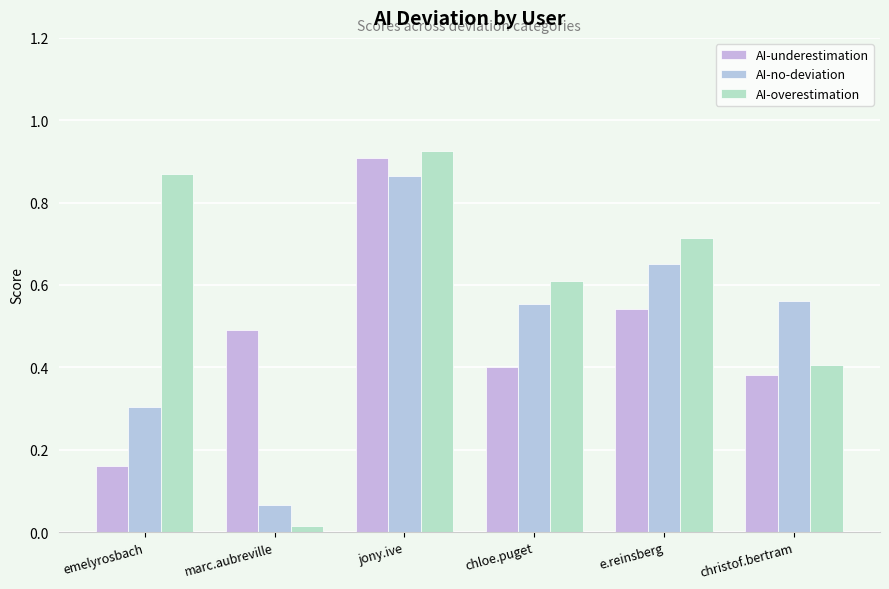

Are the bars horizontal?

No